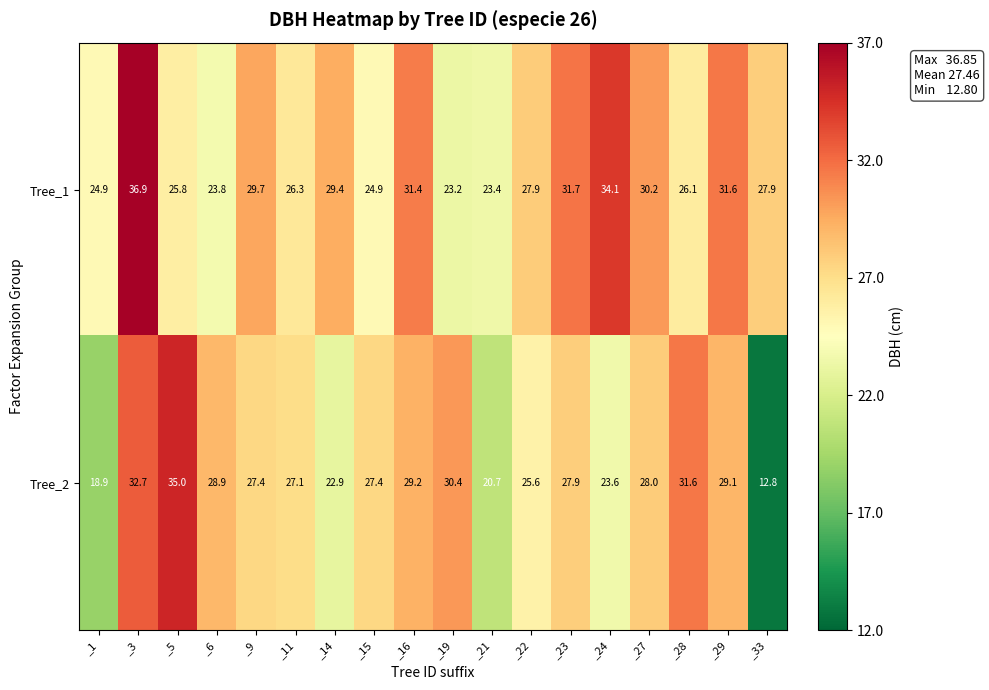

True or false: Tree_1 has a value of 34.7 at _11.

False